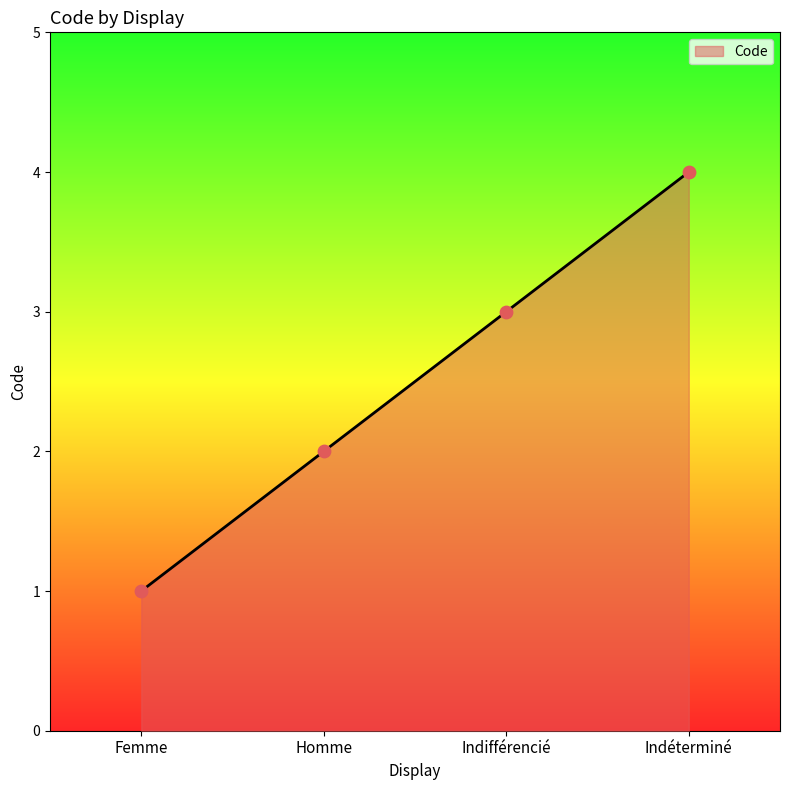

What is the change in value from Indifférencié to Indéterminé?

+1